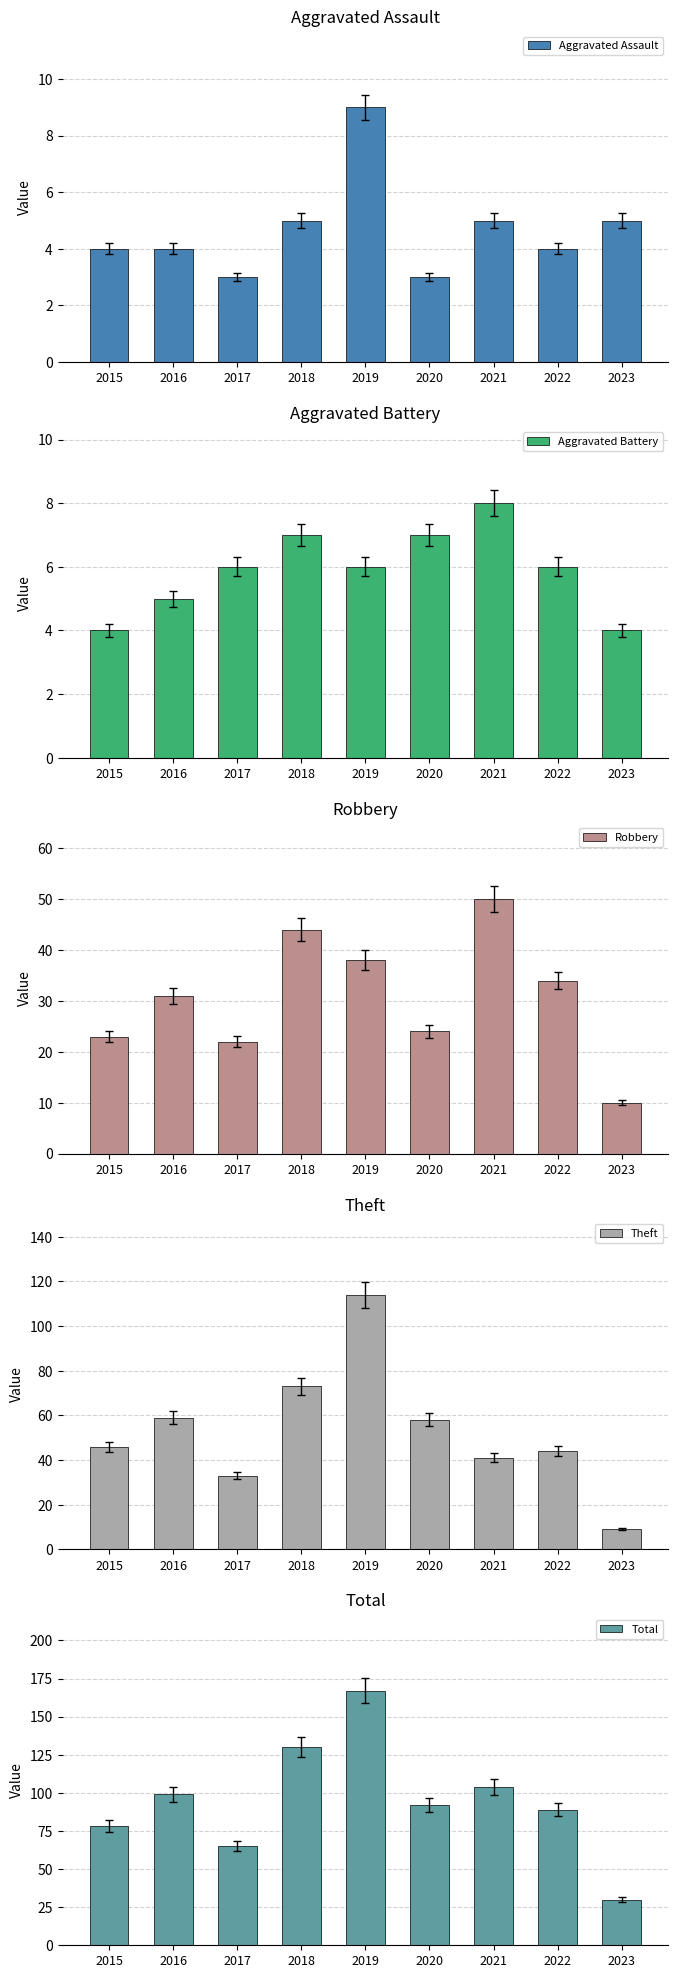

What is the average value of the Theft series?

53